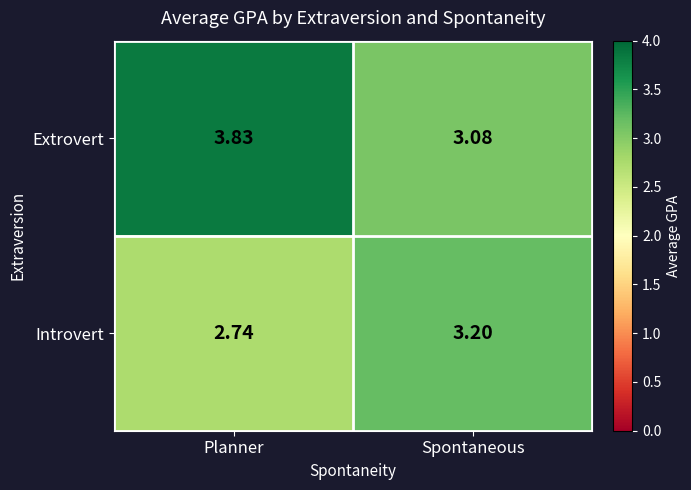

Where does the Introvert series first go above 3?

Spontaneous